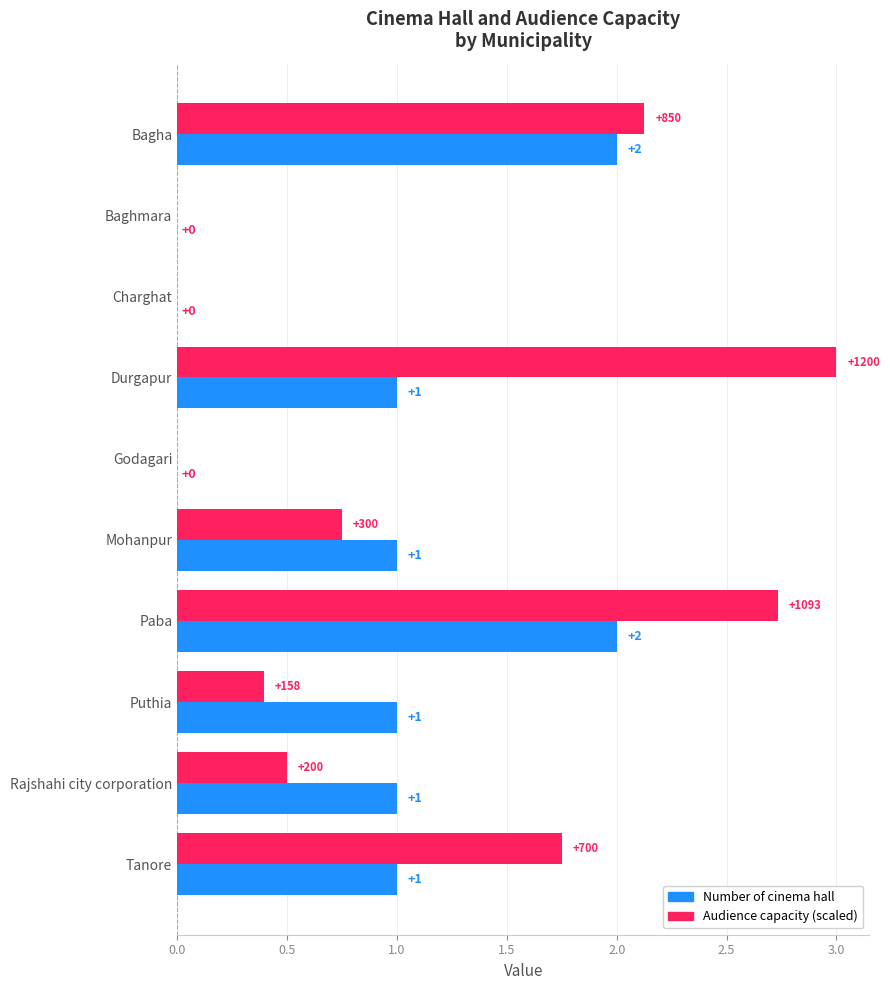

How many data points does each series have?

10